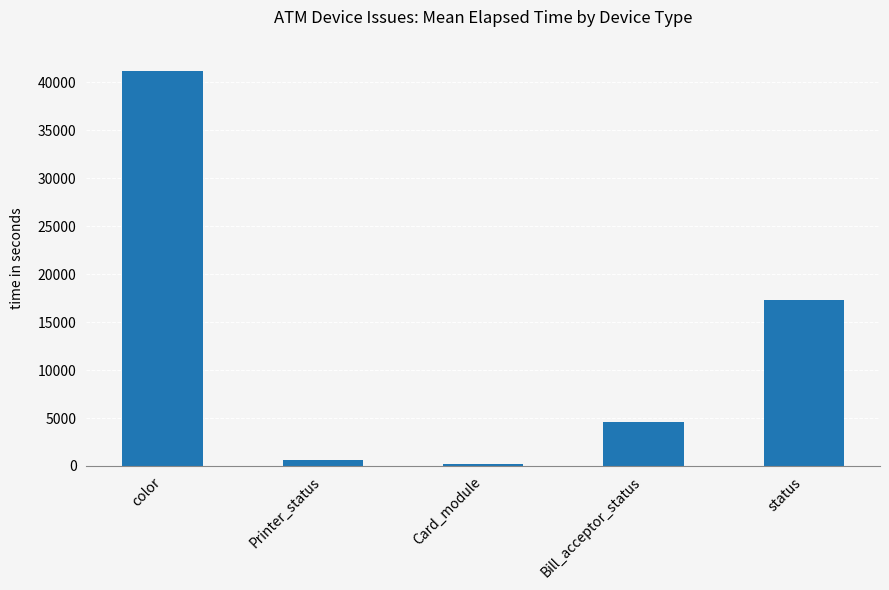

Which has a higher value, Printer_status or Card_module?

Printer_status